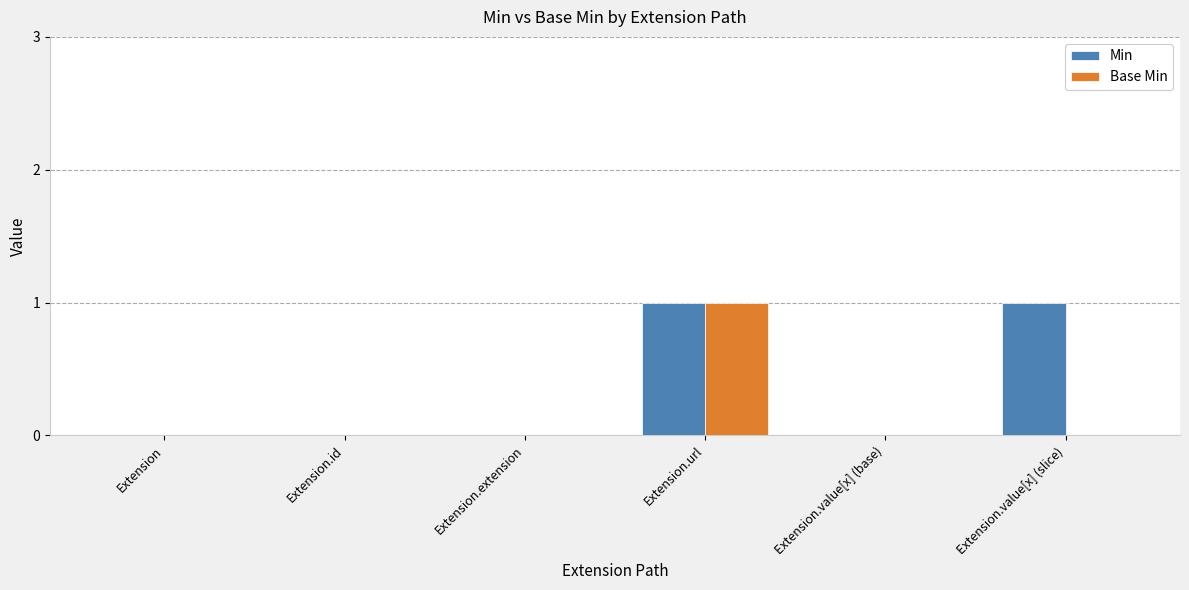

The value of Base Min at Extension.value[x] (slice) is -1. True or false?

False